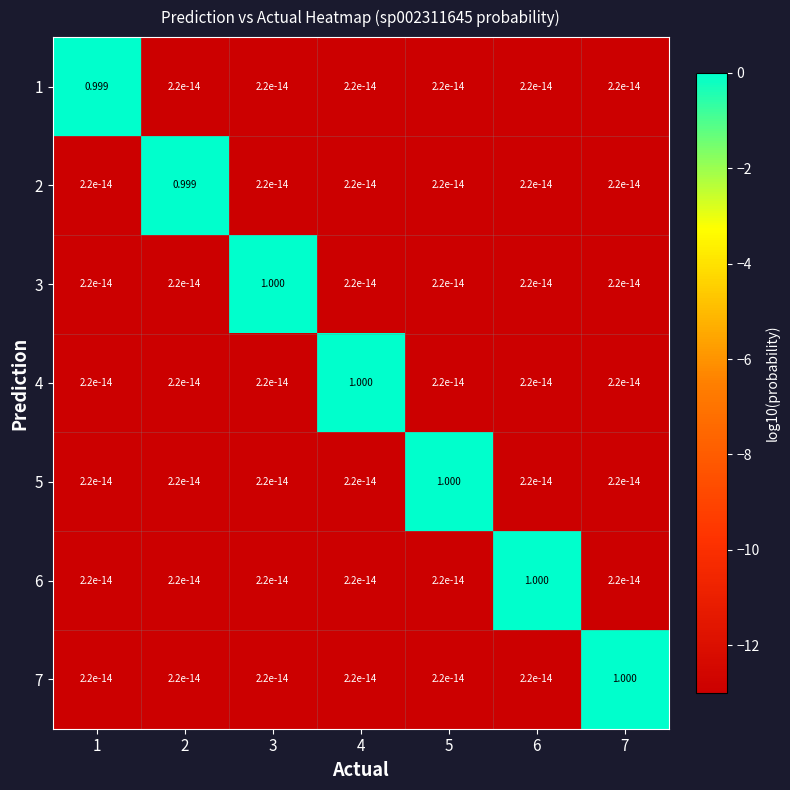

How many categories are shown in the chart?

7